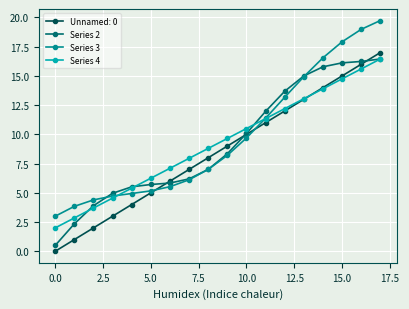

True or false: Series 4 has more than 2 interior local peaks.

False